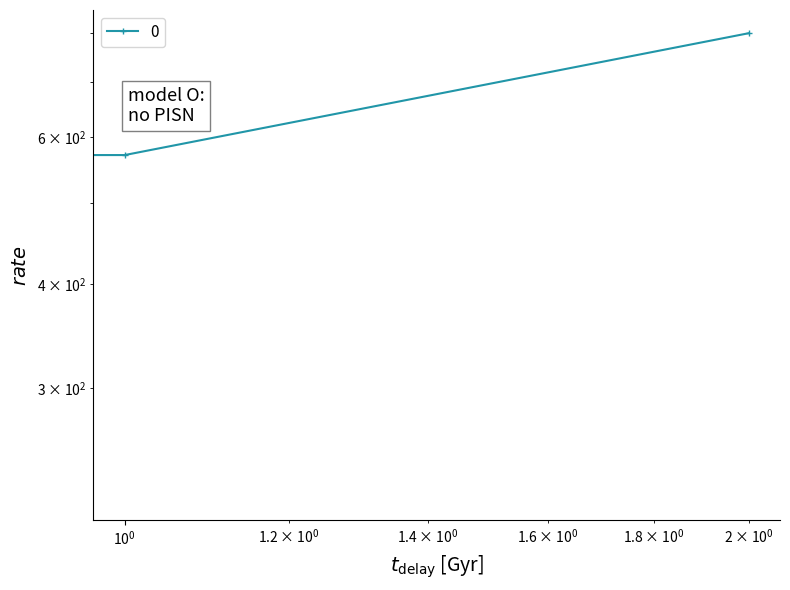

What is the maximum value shown in the chart?

800.0